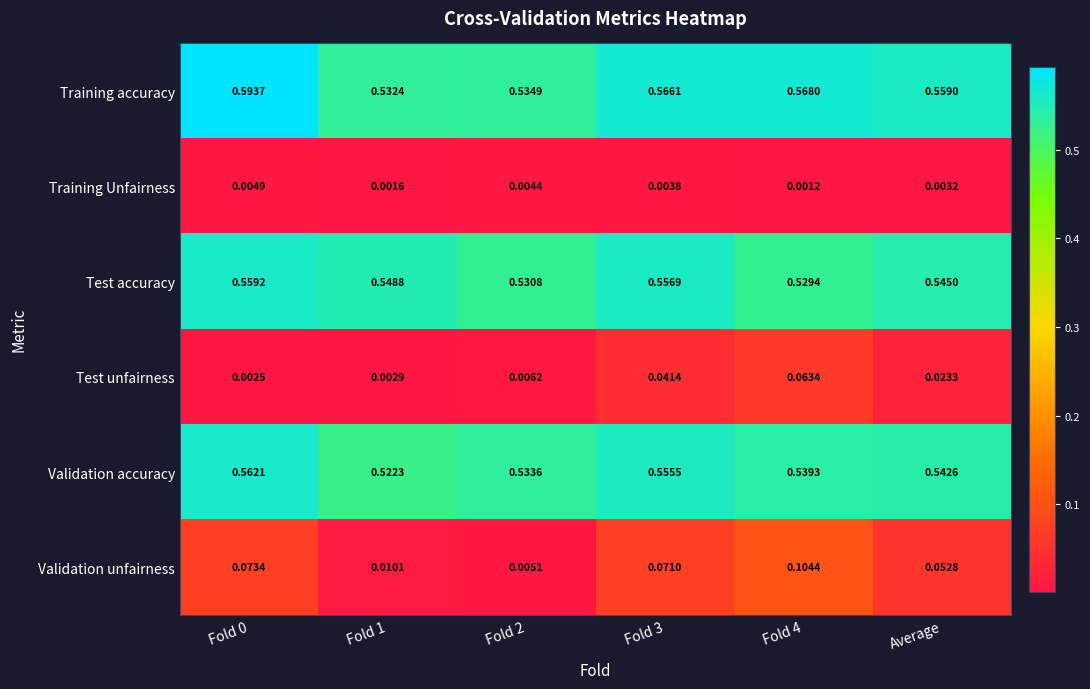

Between Fold 4 and Average, which series saw the biggest shift?

Validation unfairness